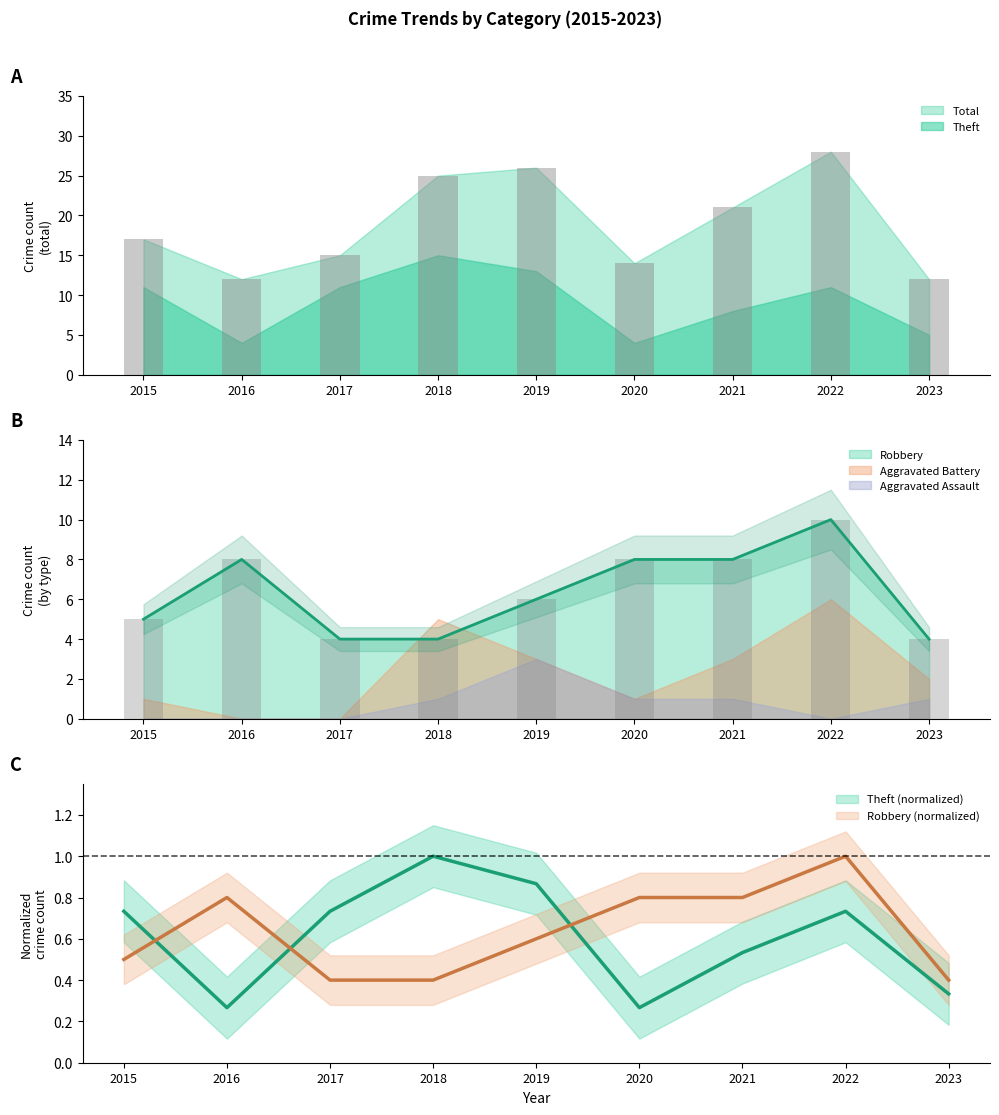

Reading left to right, extract all data points from this chart.

Robbery: 5.0	8.0	4.0	4.0	6.0	8.0	8.0	10.0	4.0
Theft: 0.7	0.3	0.7	1.0	0.9	0.3	0.5	0.7	0.3
Total: 17.0	12.0	15.0	25.0	26.0	14.0	21.0	28.0	12.0